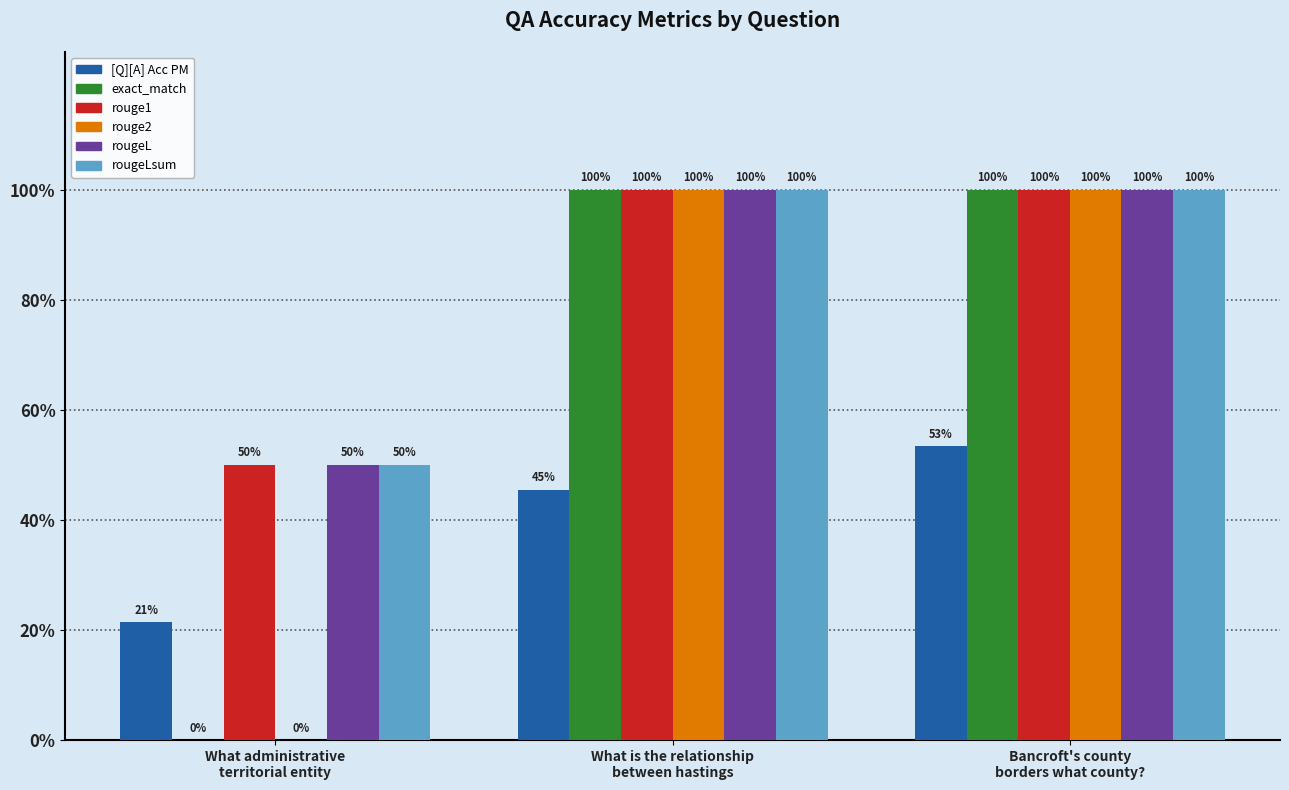

Are the bars horizontal?

No